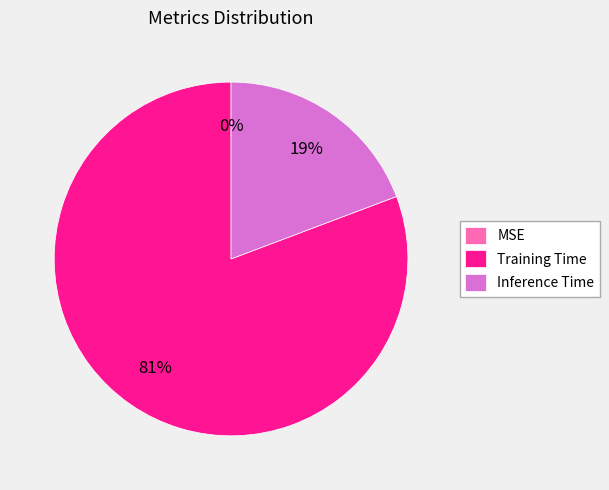

Is the sum of Inference Time and Training Time greater than half?

Yes